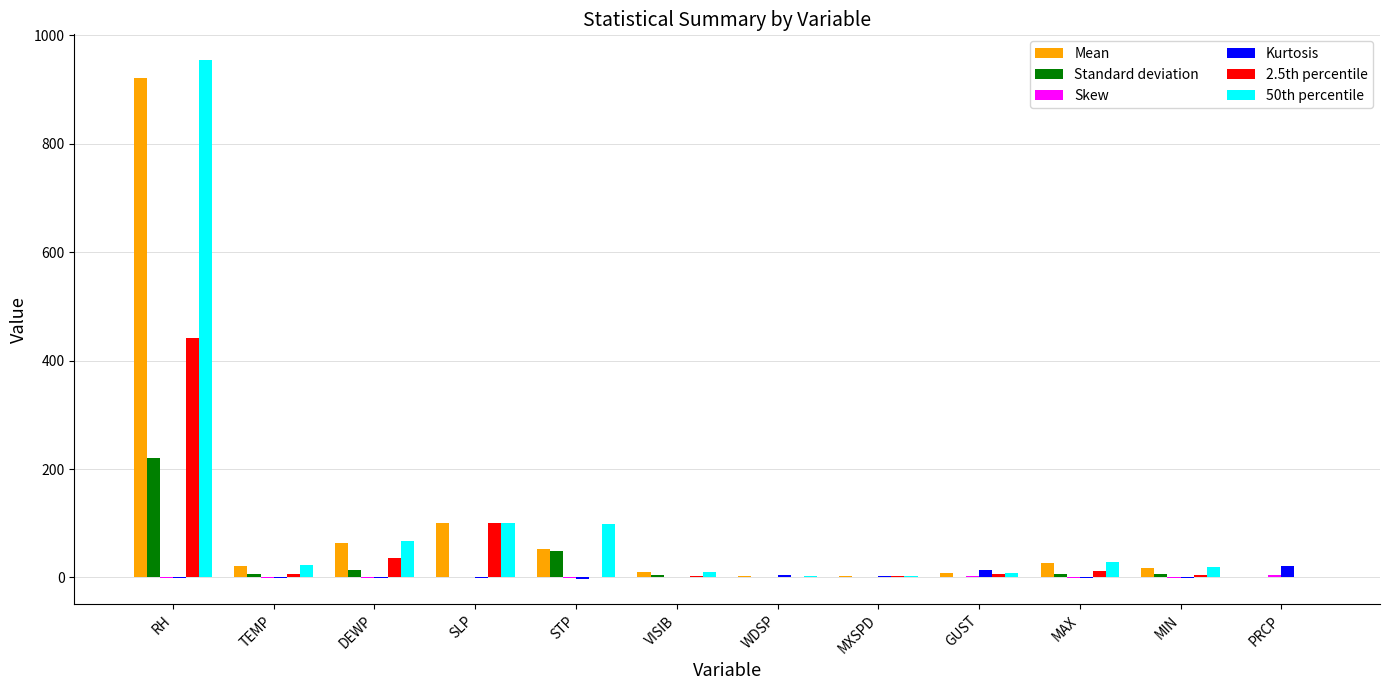

Which series changed the most between RH and STP?

Mean